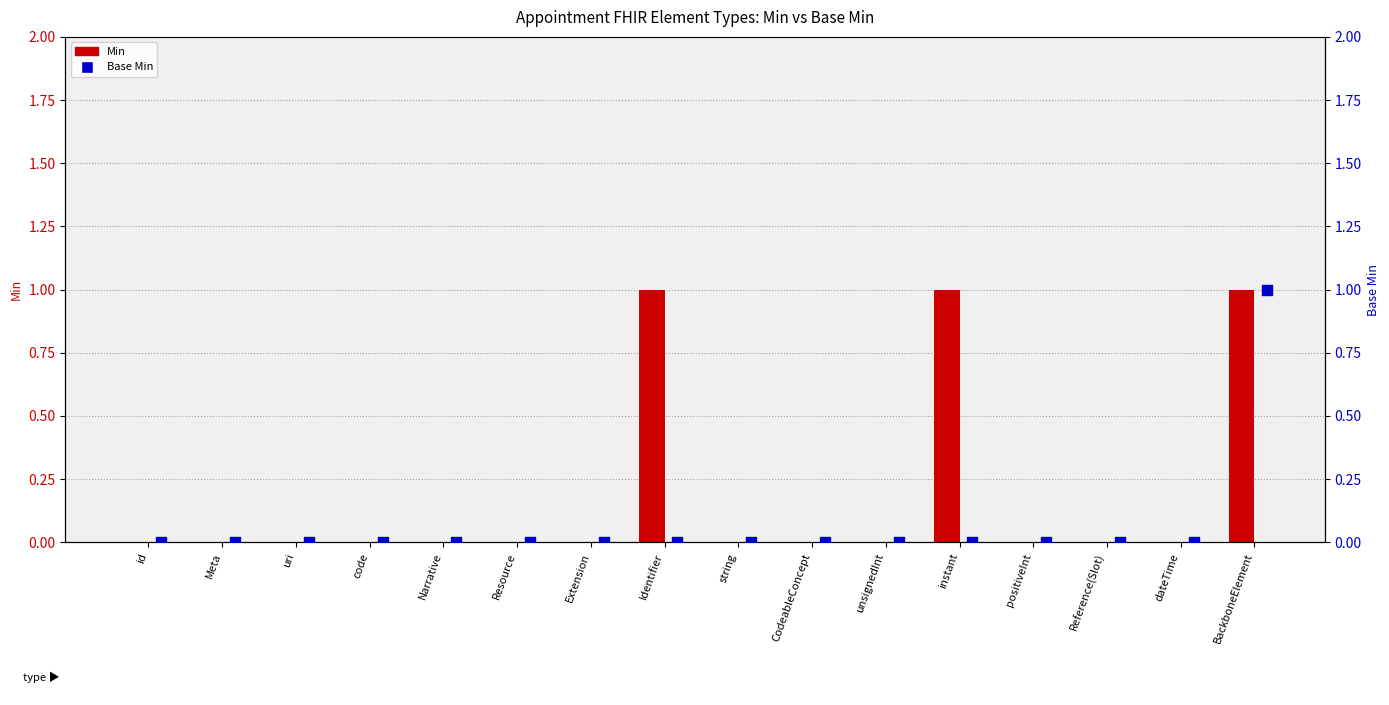

What are all the series names shown in the legend?

Min, Base Min